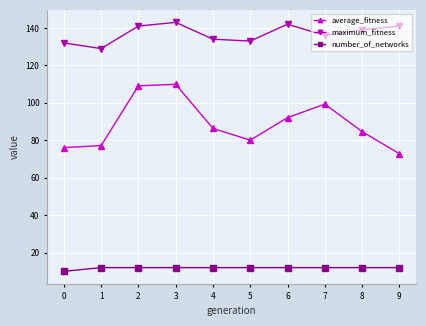

What is the value of the number_of_networks point at the 9th from the left?

12.0